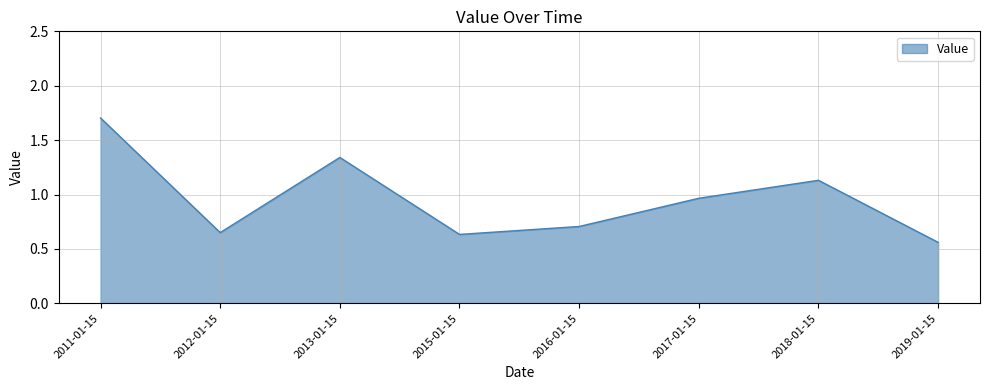

Which has a higher value, 2018-01-15 or 2012-01-15?

2018-01-15